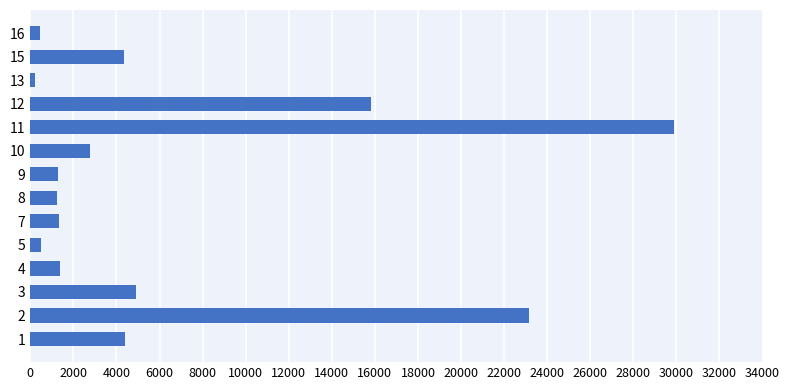

The value at 7 is 1327.9. True or false?

True